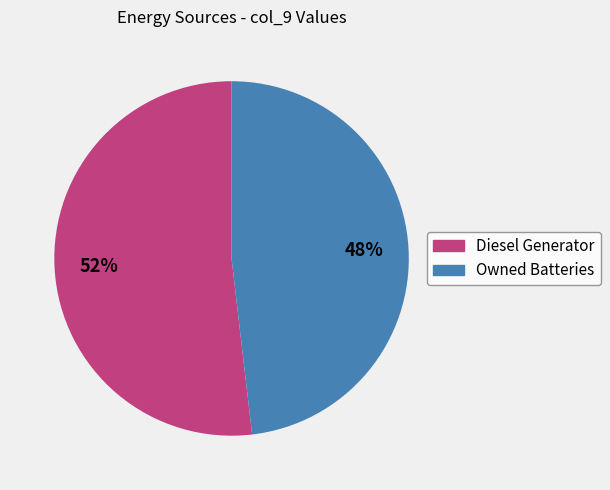

Is it true that Diesel Generator is 52% of the pie?

True